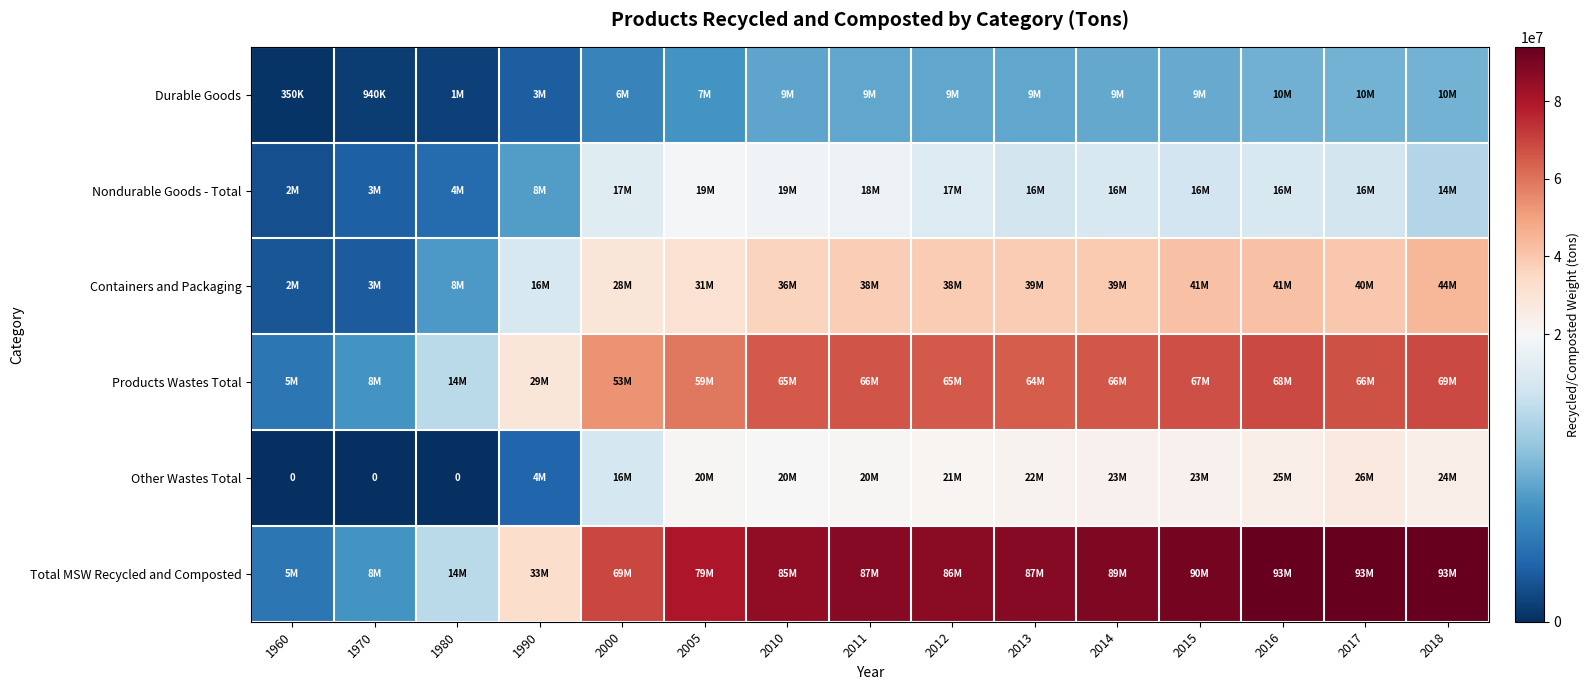

Rank the categories by Total MSW Recycled and Composted value from lowest to highest.

1960, 1970, 1980, 1990, 2000, 2005, 2010, 2012, 2011, 2013, 2014, 2015, 2016, 2017, 2018